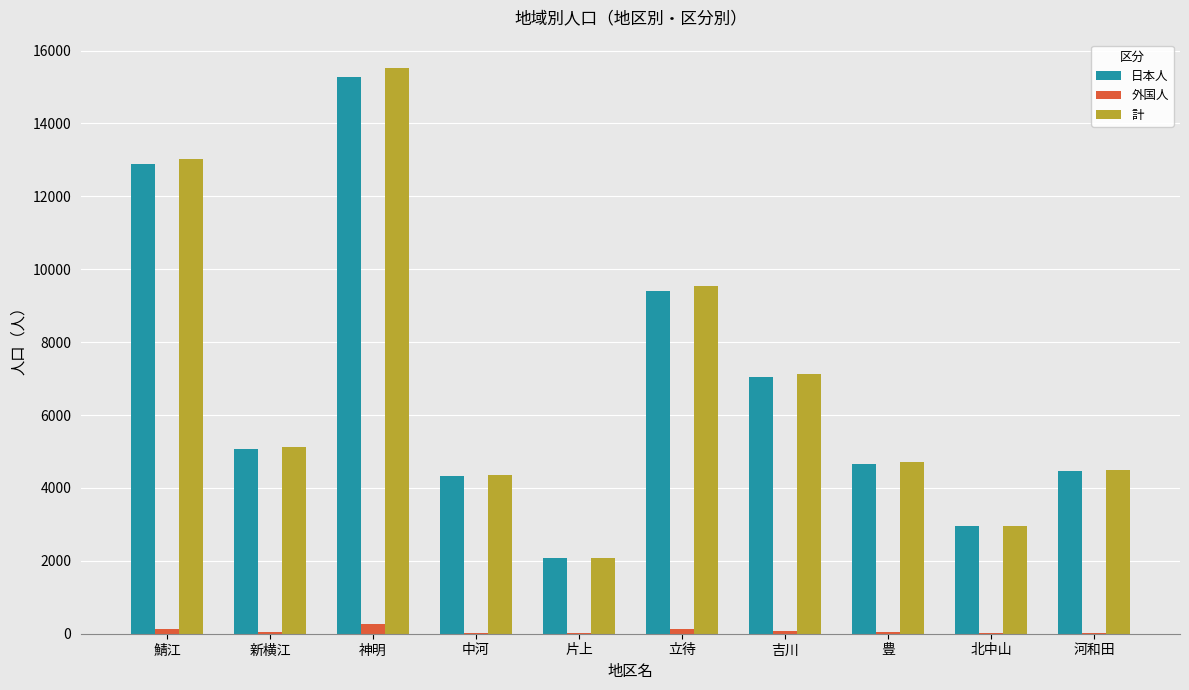

What is the sum of all 計 values?

68901